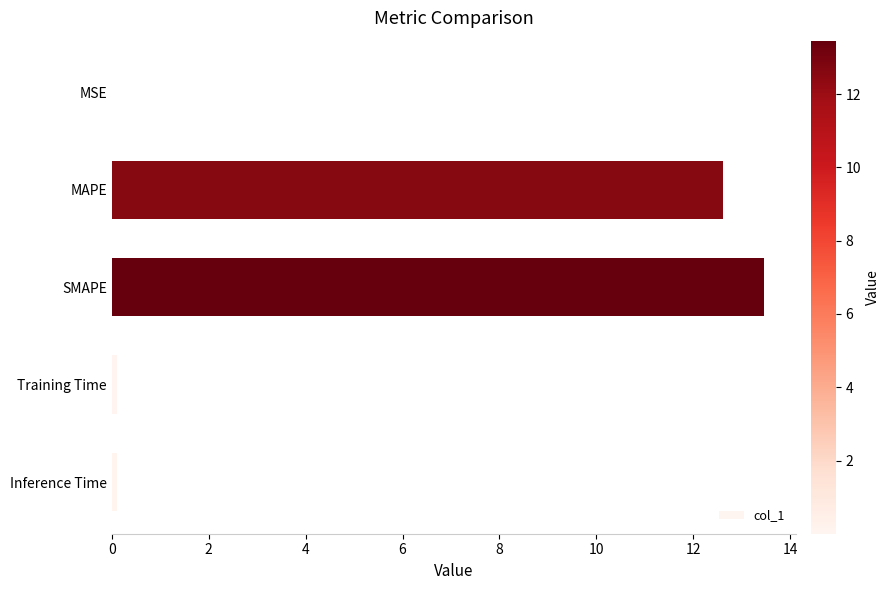

Are the bars horizontal?

Yes